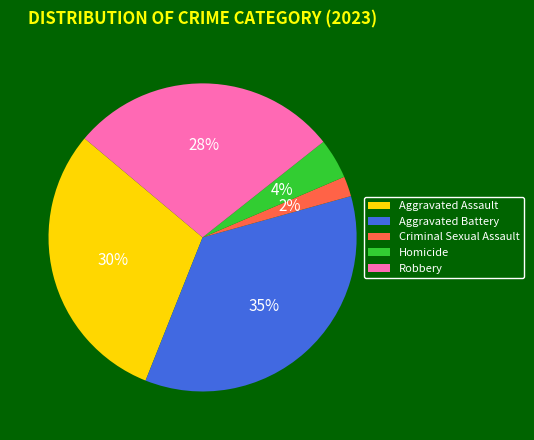

To the nearest percent, what is the difference between the Criminal Sexual Assault and Robbery slice percentages?

26%